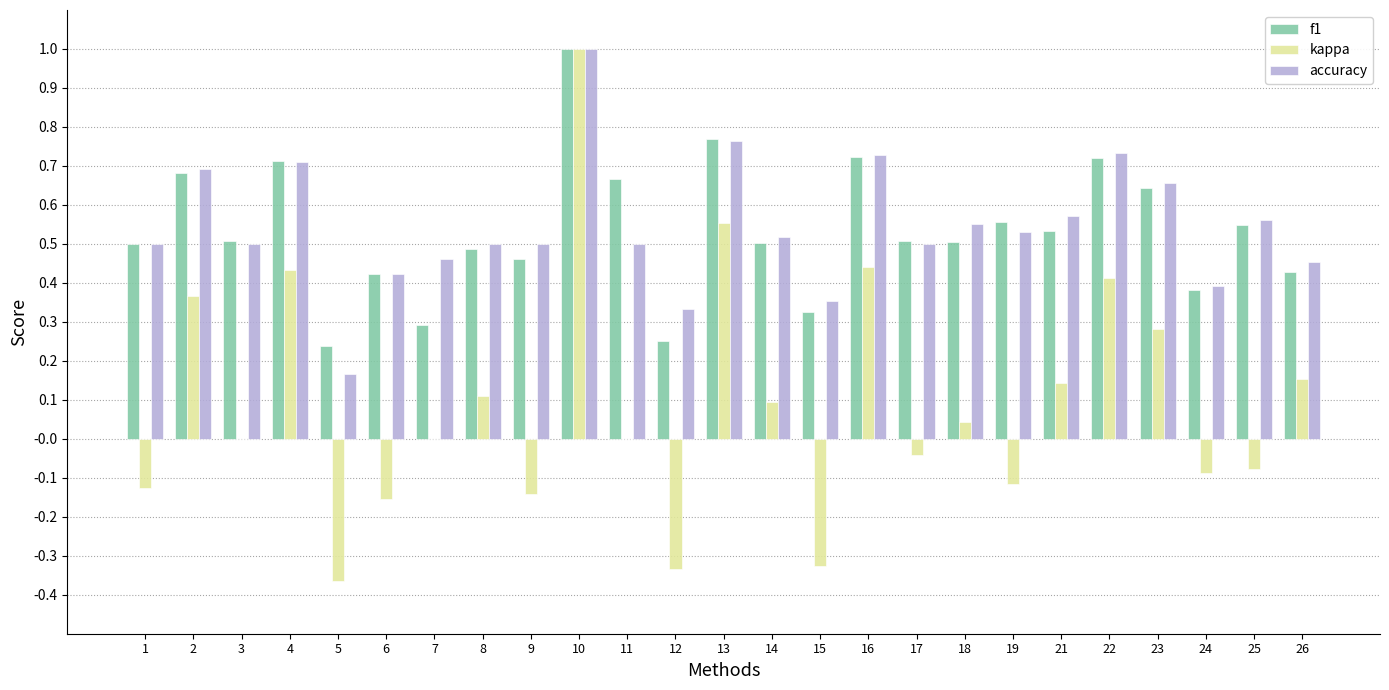

What is the sum of the accuracy values at 8 and 13?

1.3